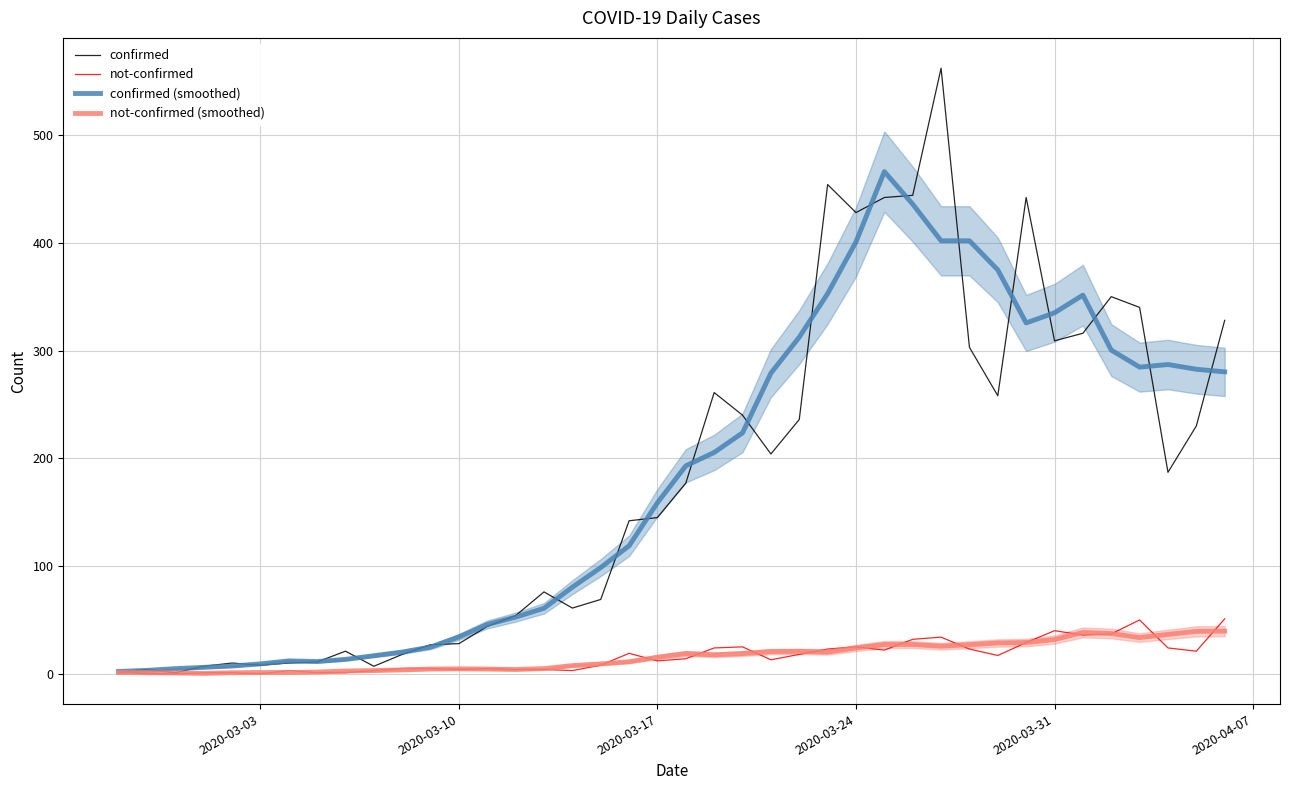

What is the value of the not-confirmed point at the 14th from the left?

5.0